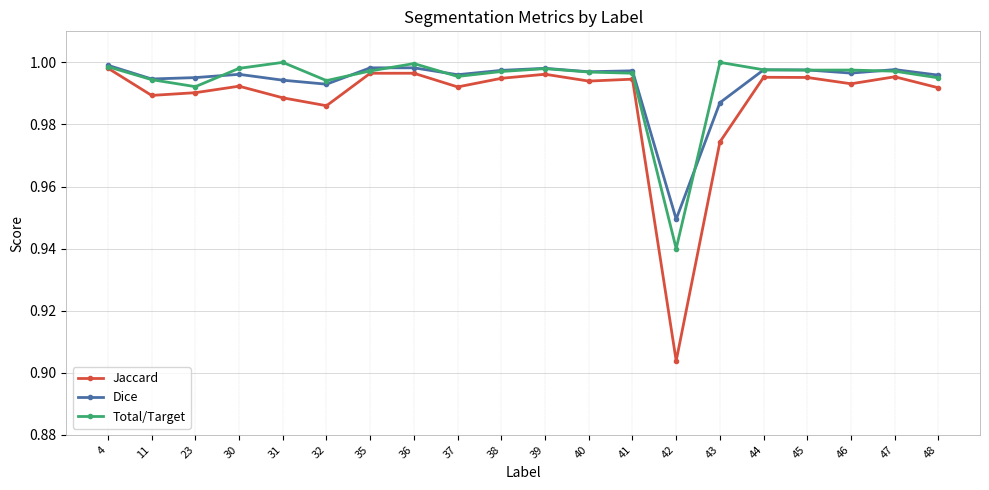

What is the sum of all Dice values?

19.9